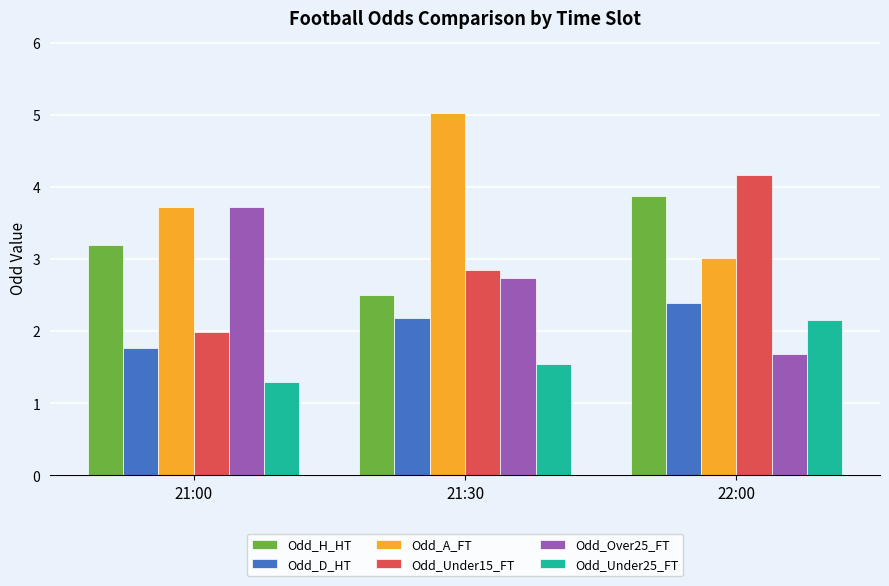

At which category is the sum across all series the highest?

22:00